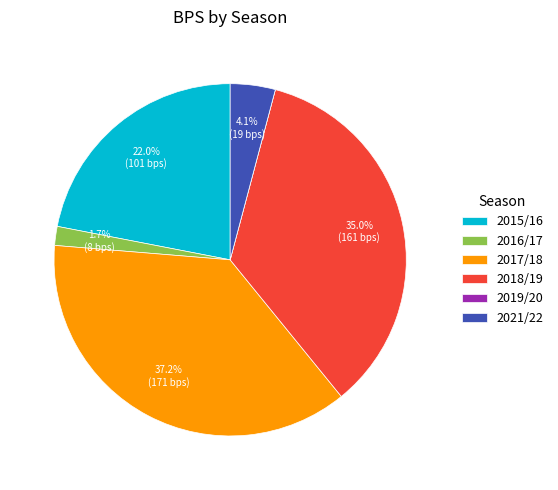

Which slice is the largest?

2017/18